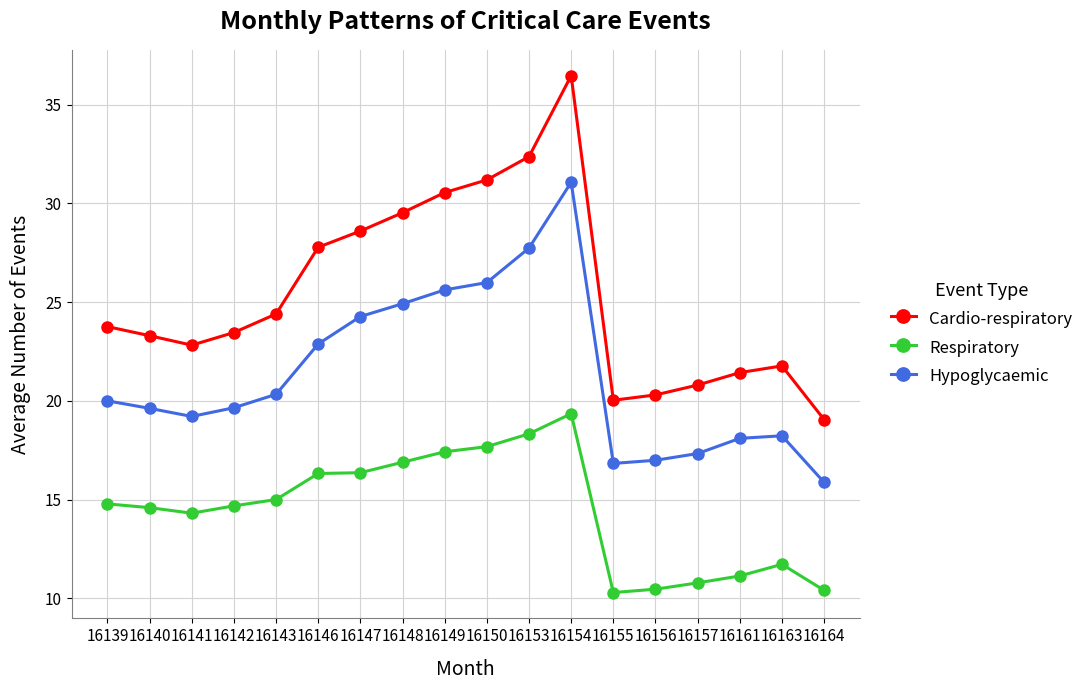

What is the value of the Respiratory point at the 7th from the left?

16.4